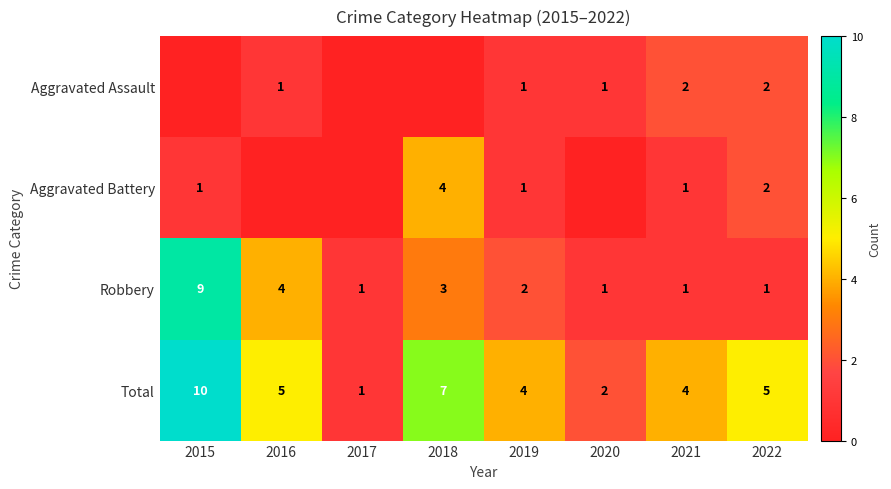

Is the value of Aggravated Battery at 2016 greater than the value of Aggravated Assault at 2019?

No